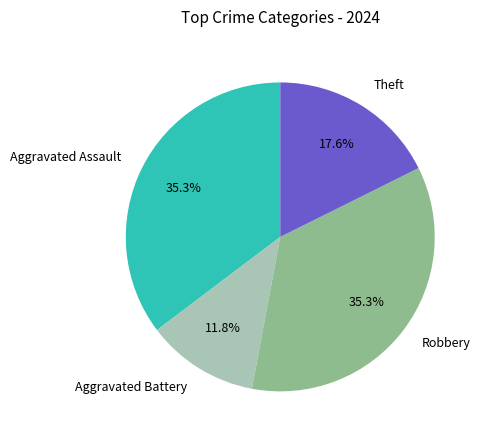

Do Aggravated Battery and Aggravated Assault together represent more than half of the pie?

No